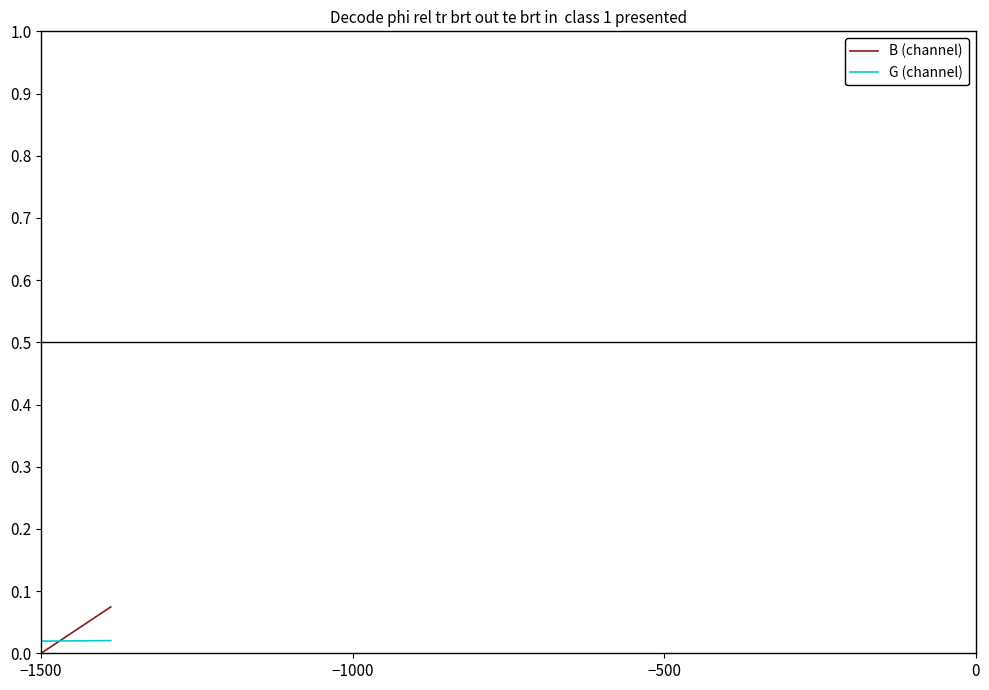

How many intersections are there between G (channel) and B (channel)?

1